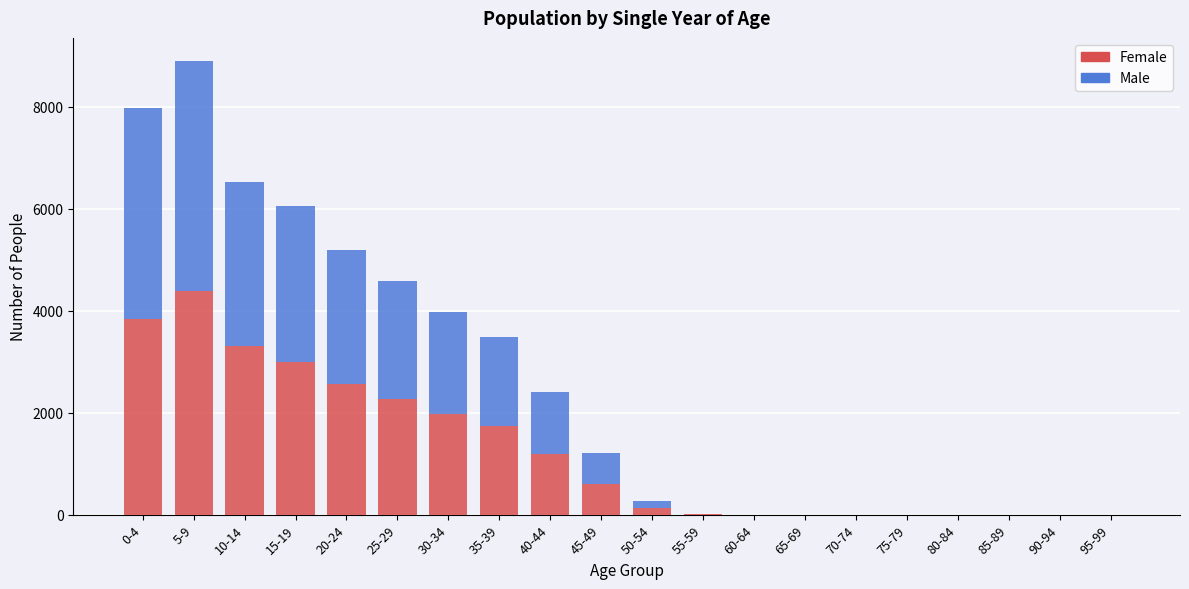

What is the highest value of the Female series?

4393